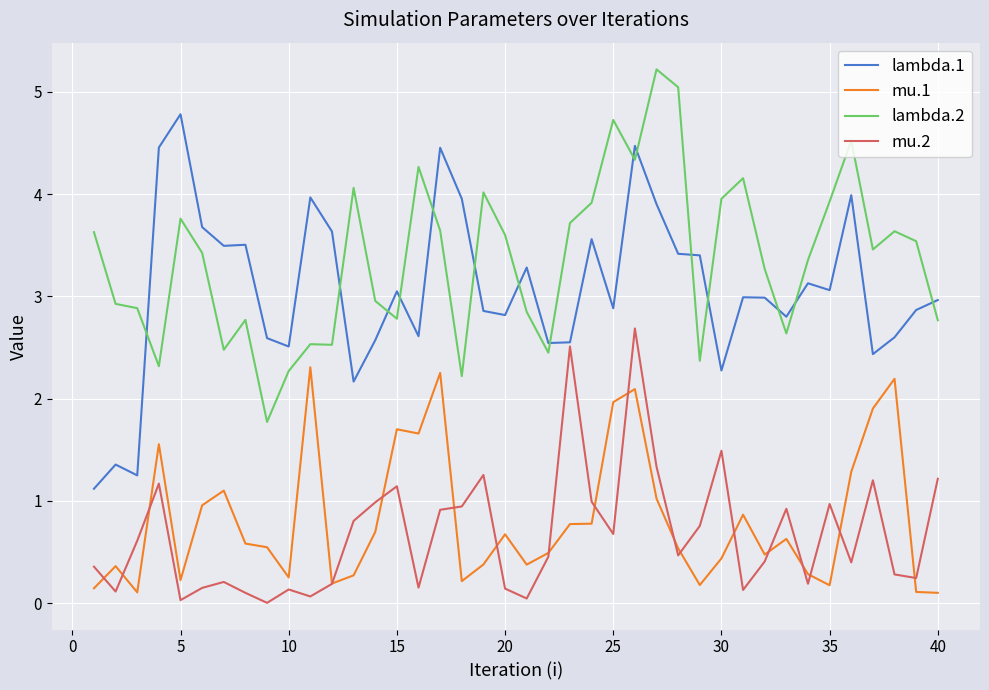

Rank the series by their maximum value, from highest to lowest.

lambda.2, lambda.1, mu.2, mu.1